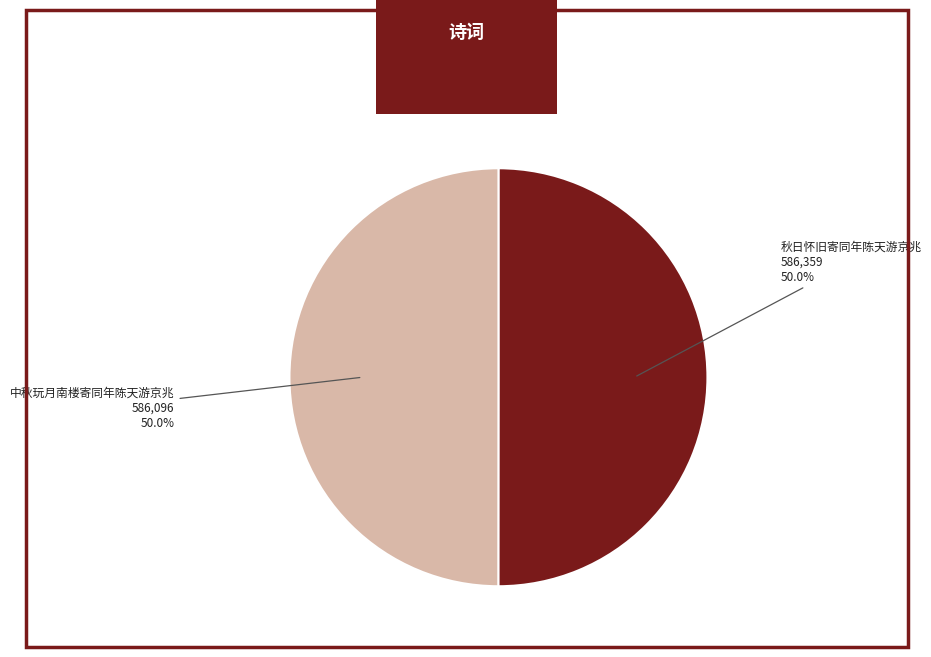

What percentage is the 秋日怀旧寄同年陈天游京兆 slice, to the nearest percent?

50%